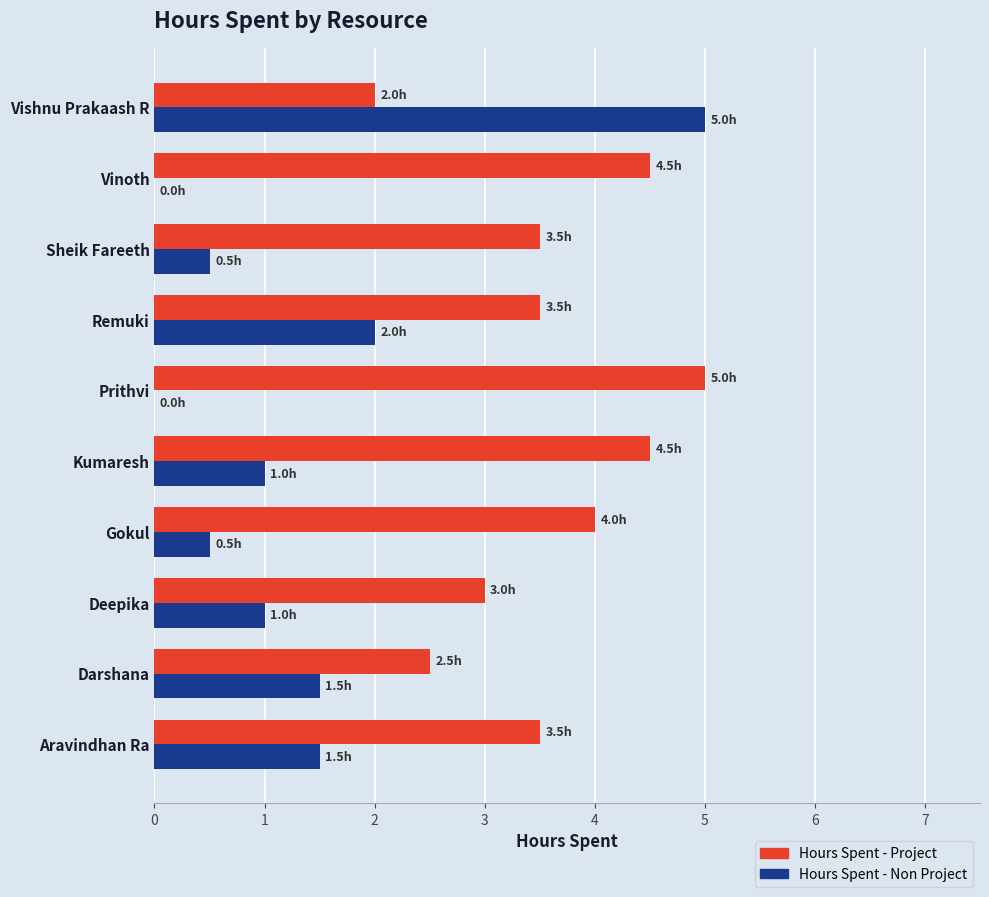

What is the maximum value shown in the chart?

5.0